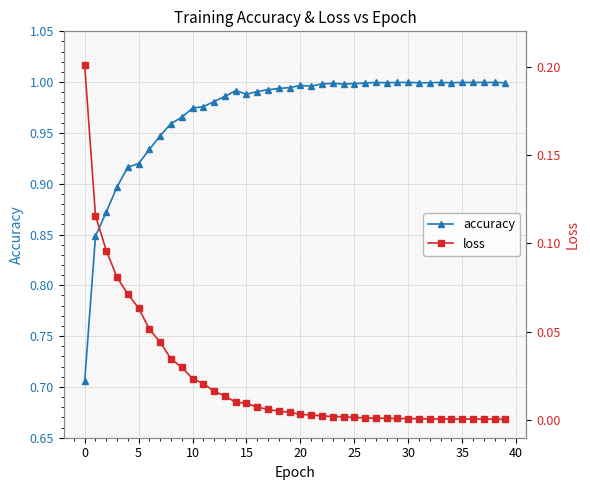

Is it true that accuracy equals 1.0 at 20?

True